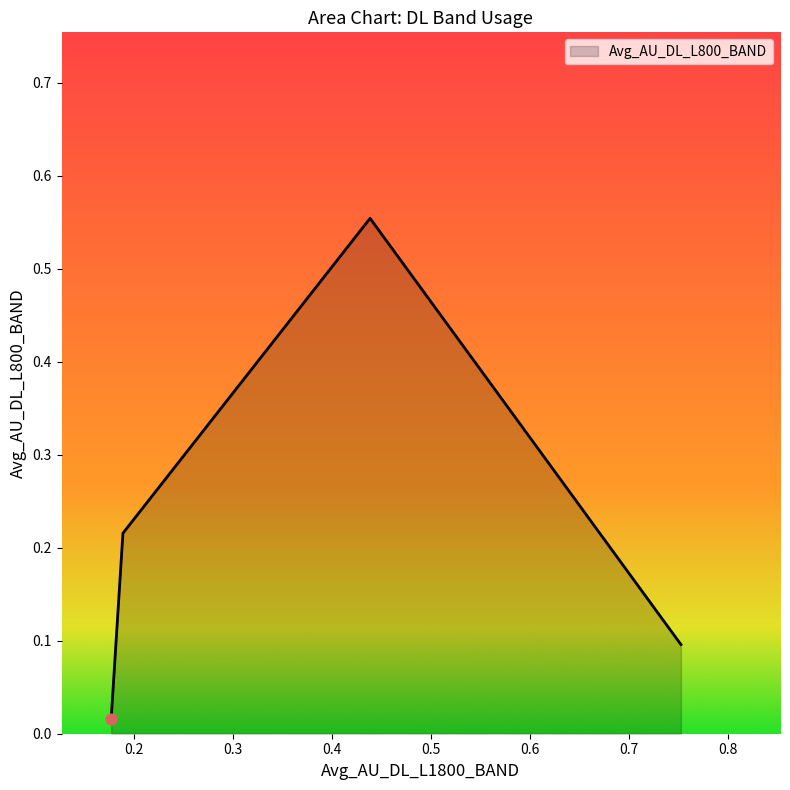

True or false: the data has more than 1 interior local peaks.

False